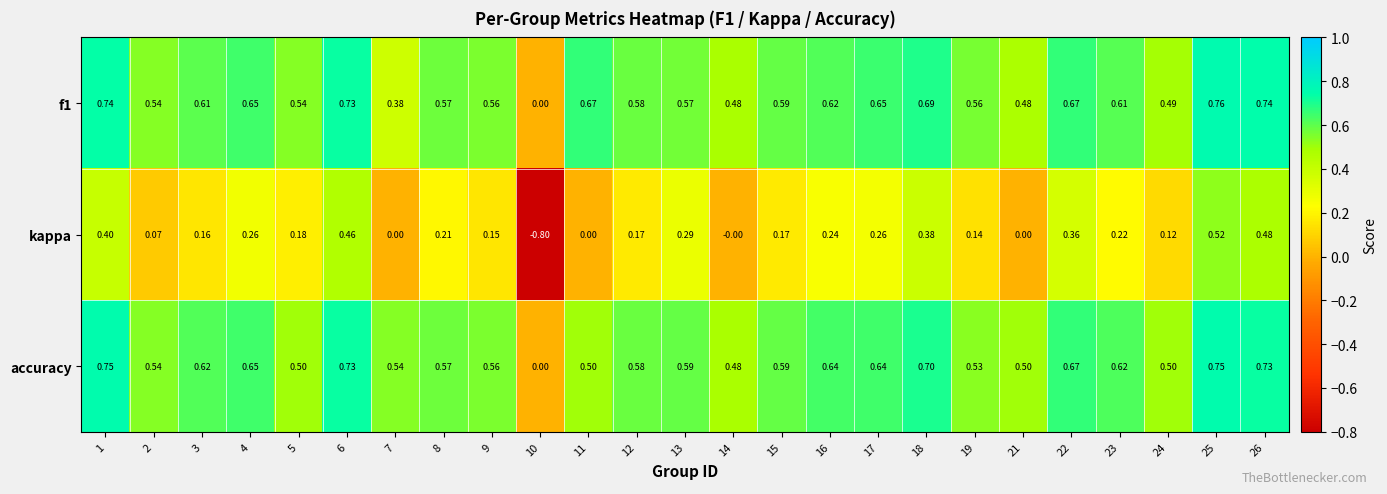

Count the number of data series in this chart.

3